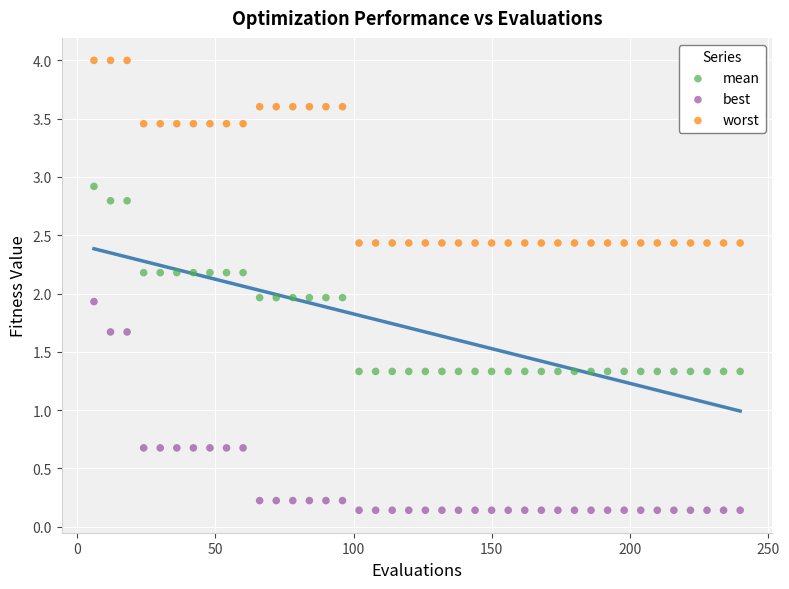

What are all the series names shown in the legend?

mean, best, worst